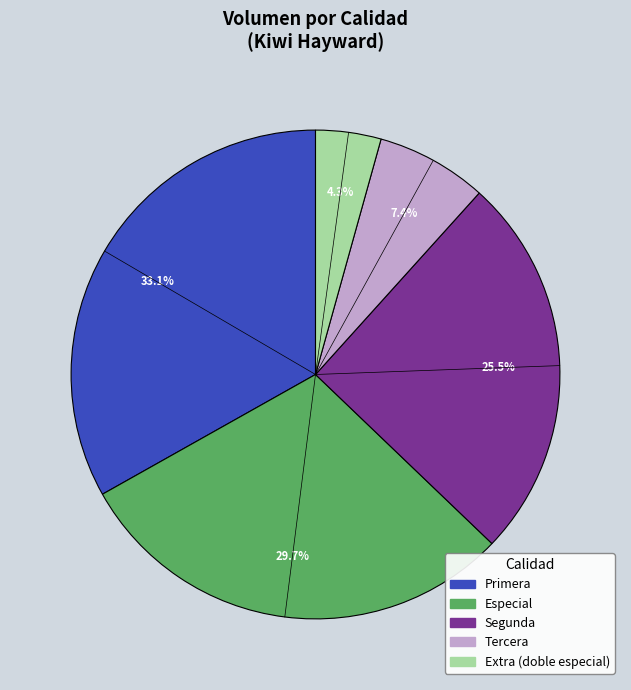

Is there any slice that represents more than half of the pie?

No